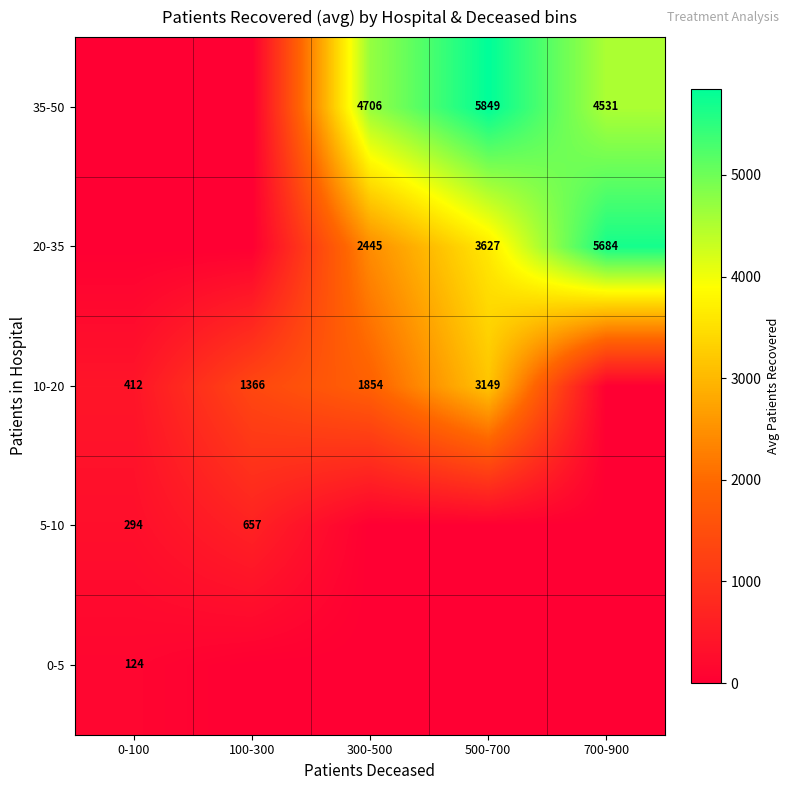

True or false: 10-20 has a value of 2389 at 100-300.

False